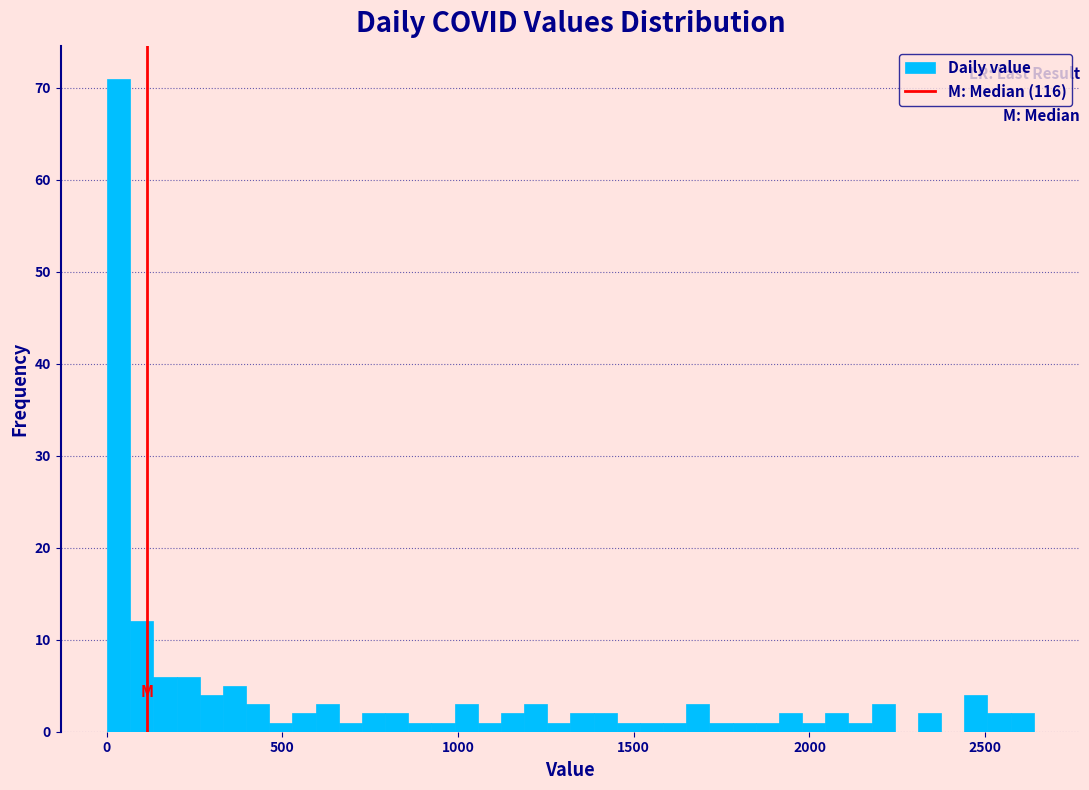

Read against the x-axis, roughly where is the centre of the tallest bar?

50